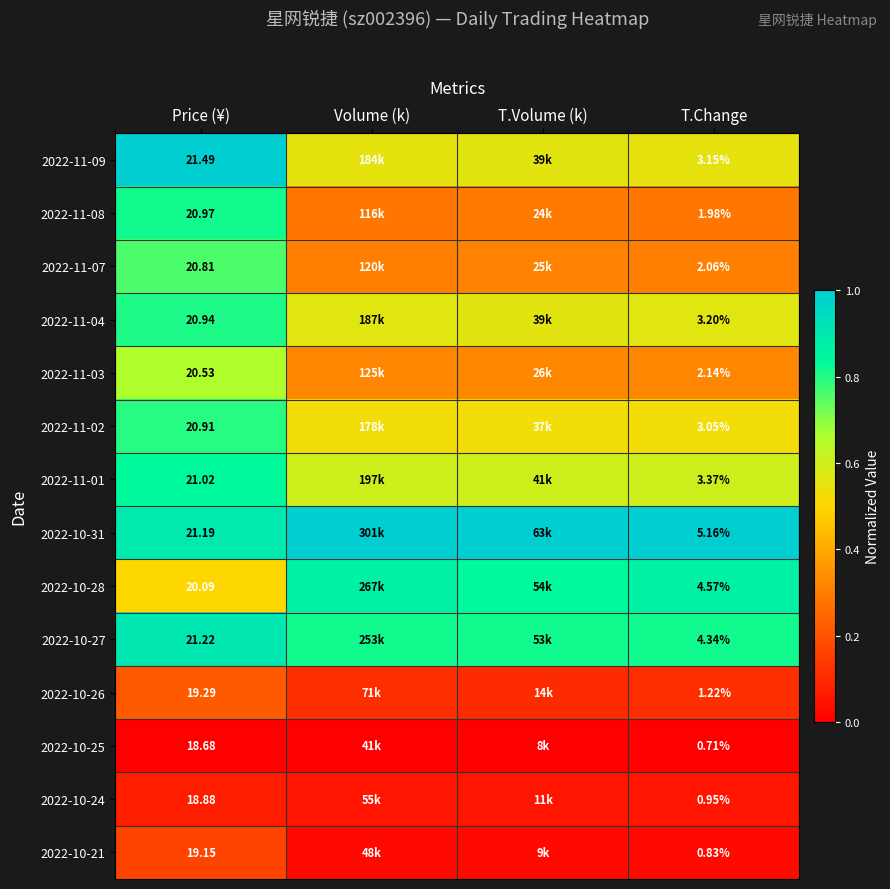

Rank the series at Volume (k) from lowest to highest value.

2022-10-25, 2022-10-21, 2022-10-24, 2022-10-26, 2022-11-08, 2022-11-07, 2022-11-03, 2022-11-02, 2022-11-09, 2022-11-04, 2022-11-01, 2022-10-27, 2022-10-28, 2022-10-31